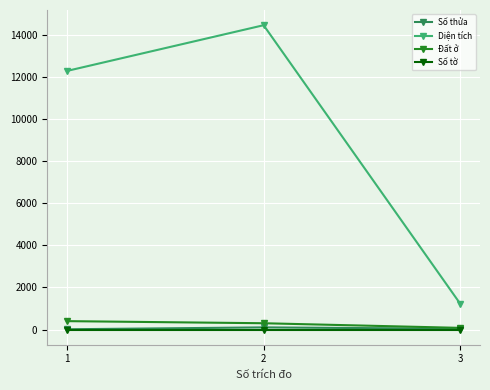

What is the value of the Số tờ point at the 1st from the left?

2.0